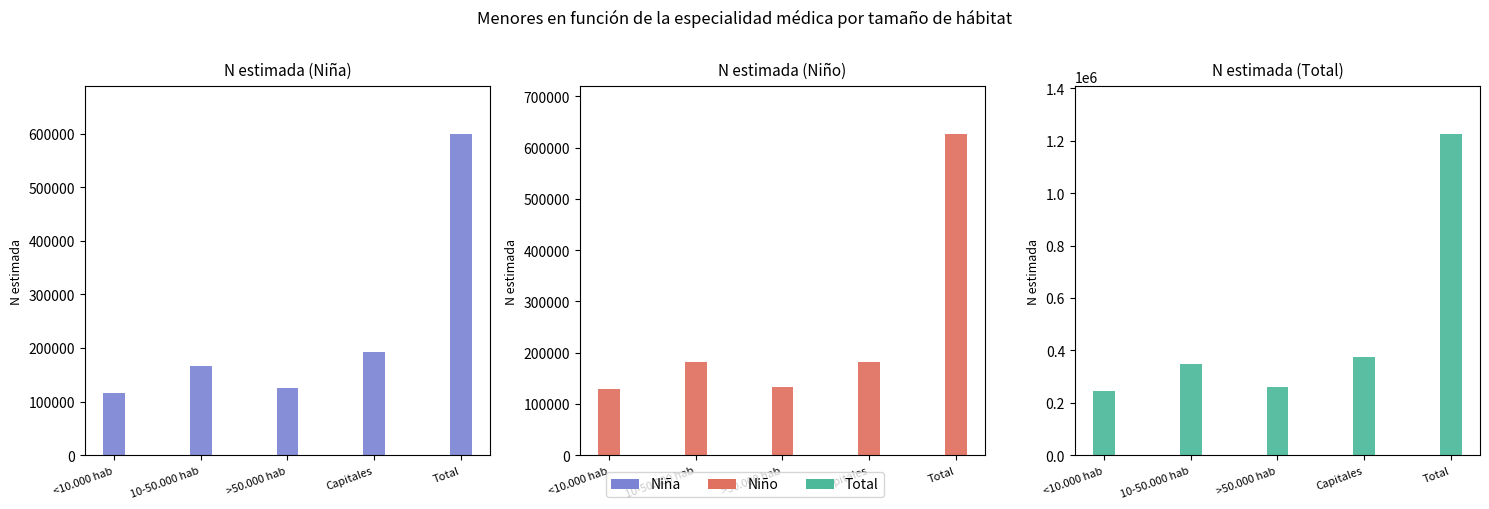

What is the total value across all series at 10-50.000 hab?

694601